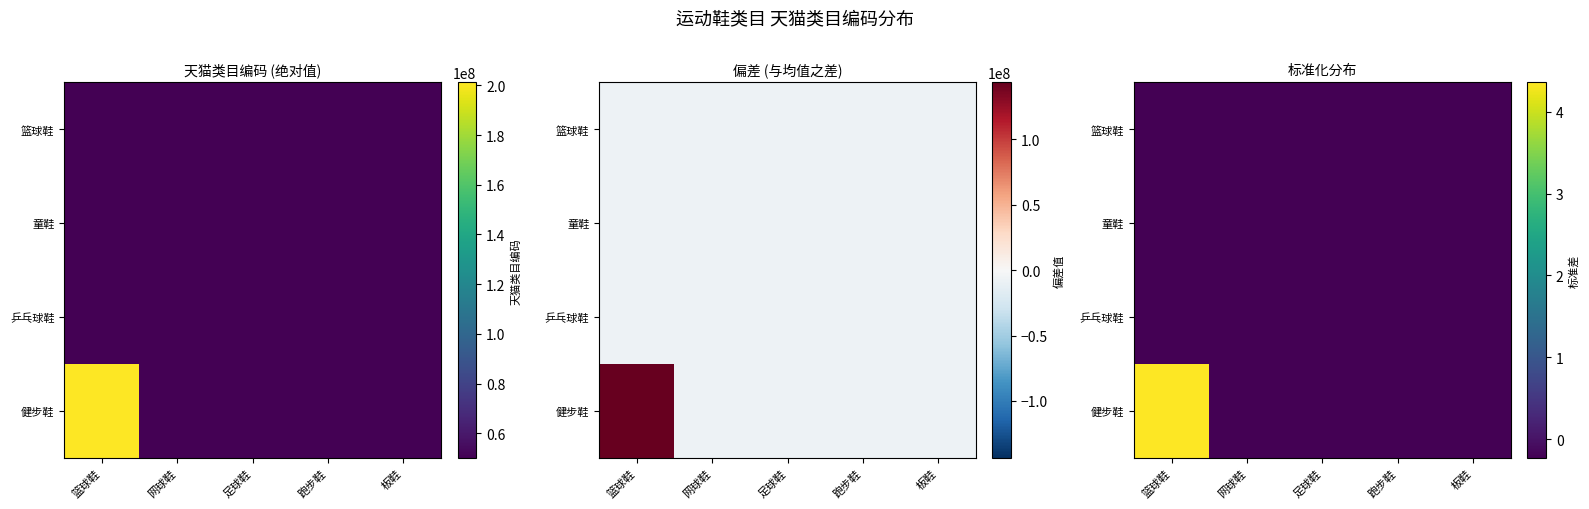

Is the value of 篮球鞋 at 篮球鞋 greater than the value of 乒乓球鞋 at 板鞋?

No